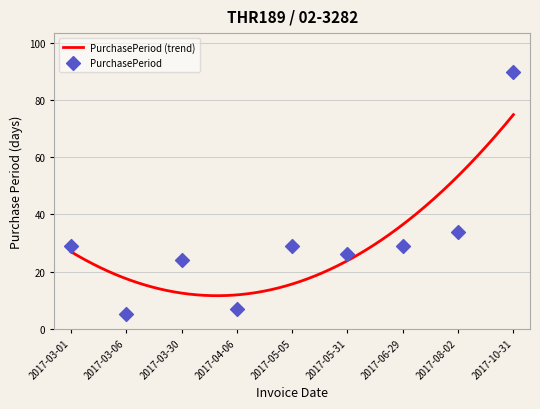

Approximately how many times larger is the value at 2017-05-31 compared to 2017-10-31?

0.3